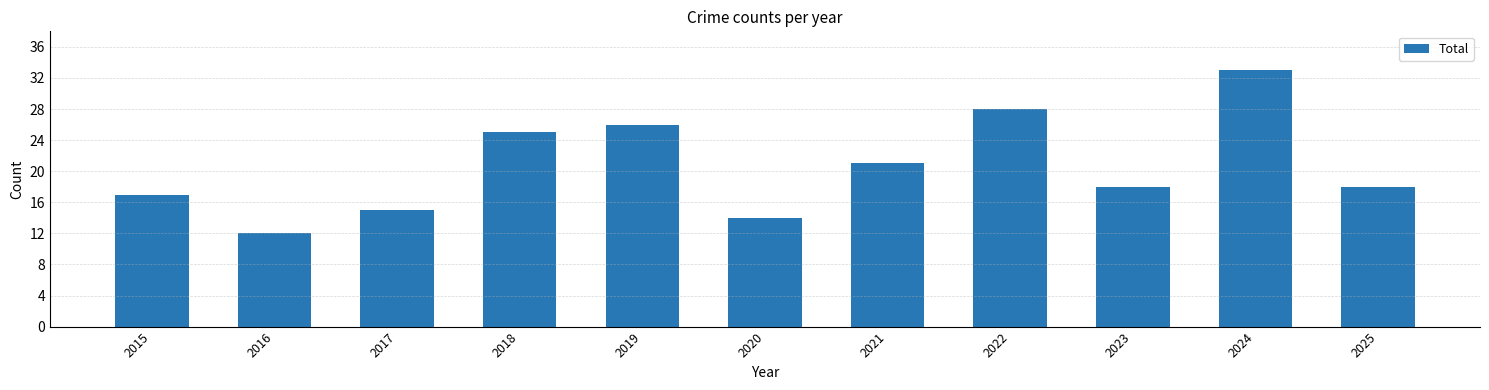

What is the greatest value displayed?

33